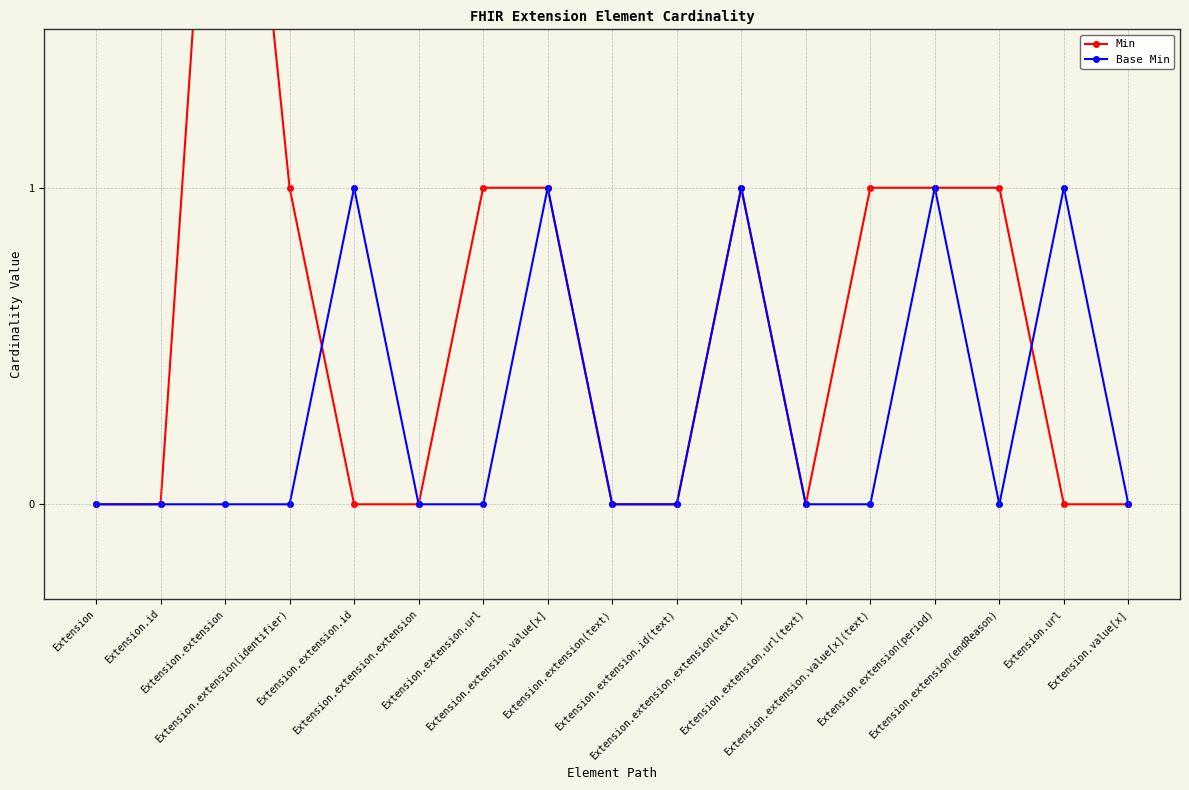

Is it true that Base Min equals 0 at Extension.extension(identifier)?

True